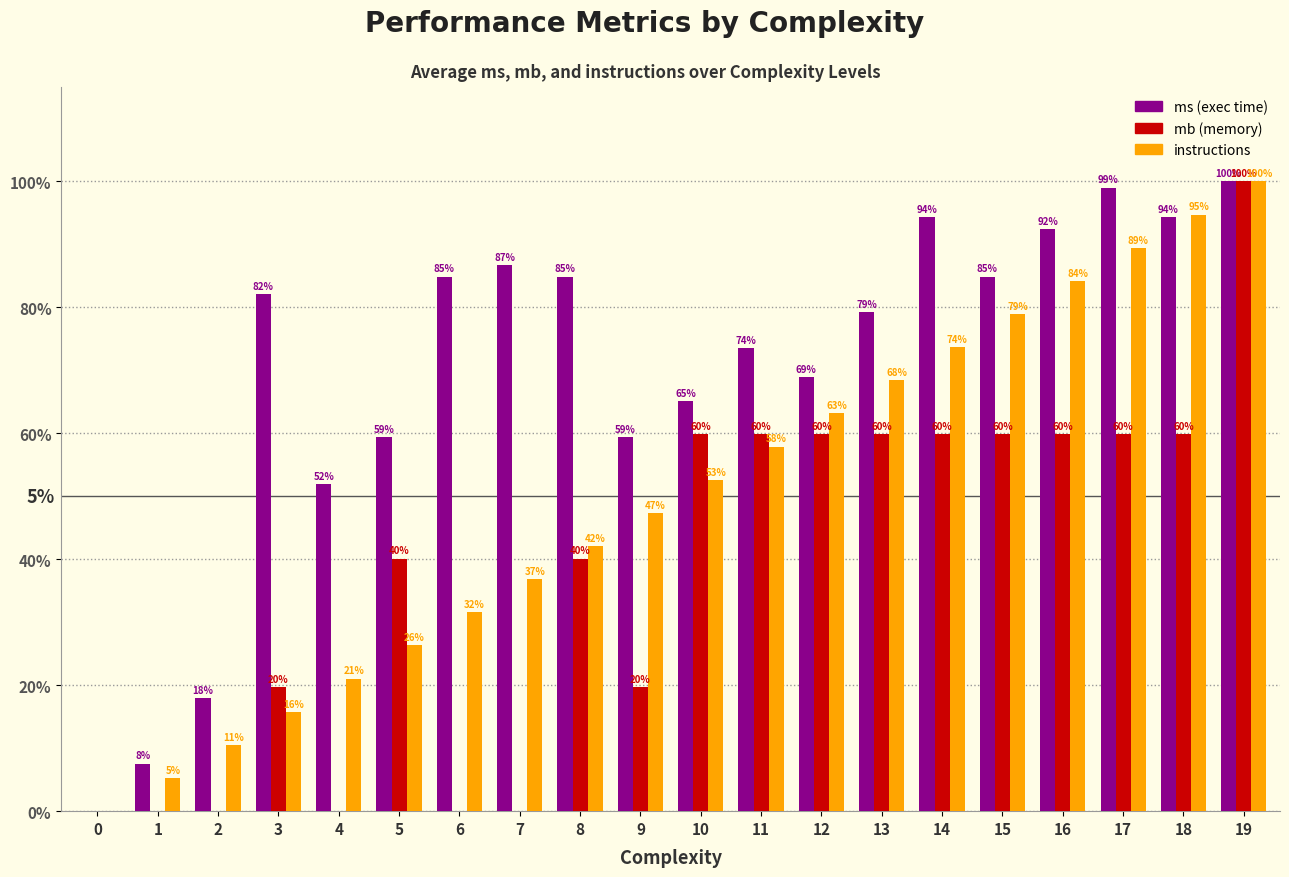

What is the greatest value displayed?

100.0